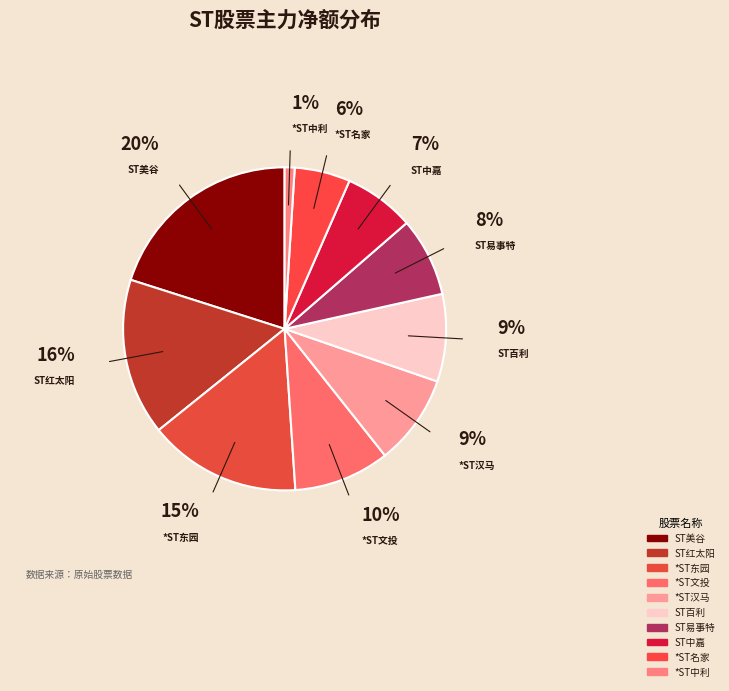

Rank the categories by value from highest to lowest.

ST美谷, ST红太阳, *ST东园, *ST文投, *ST汉马, ST百利, ST易事特, ST中嘉, *ST名家, *ST中利